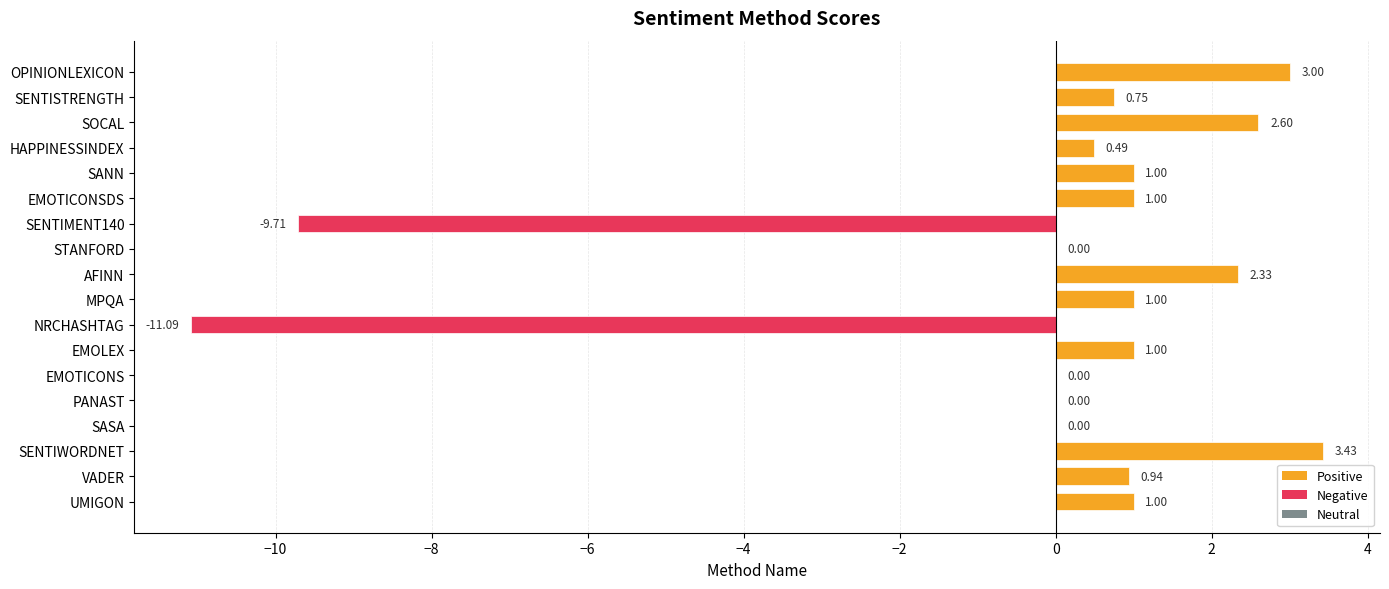

What is the sum of the values at SENTIWORDNET and AFINN?

5.8